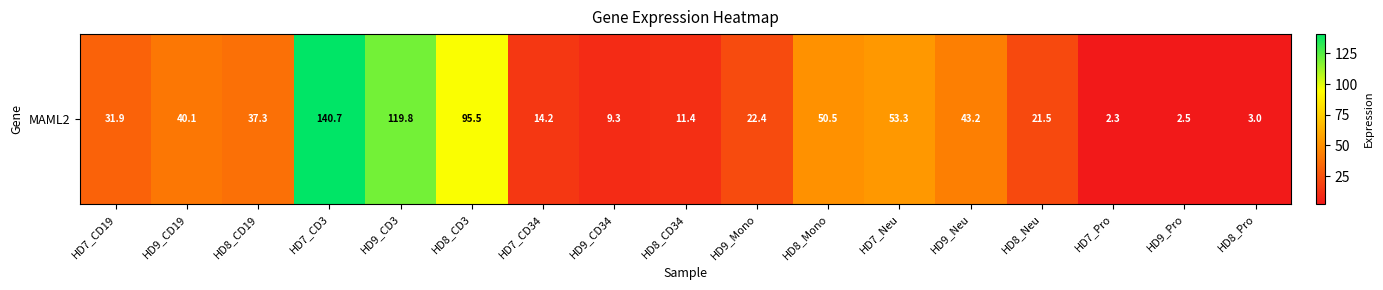

The value at HD7_CD34 is 14.2. True or false?

True